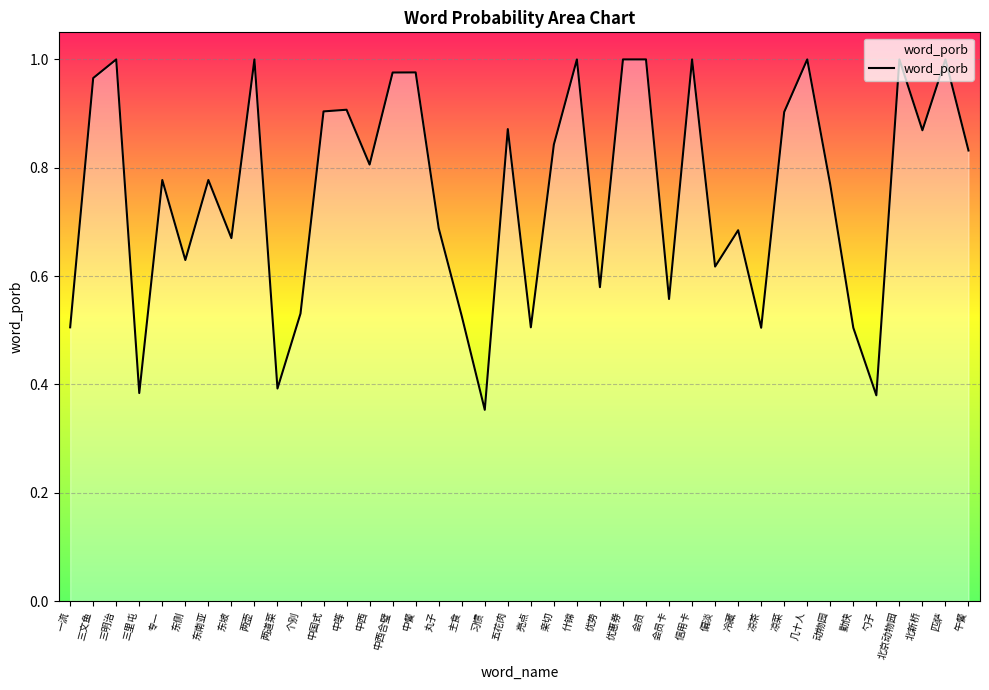

What position from the right is 优势?

17